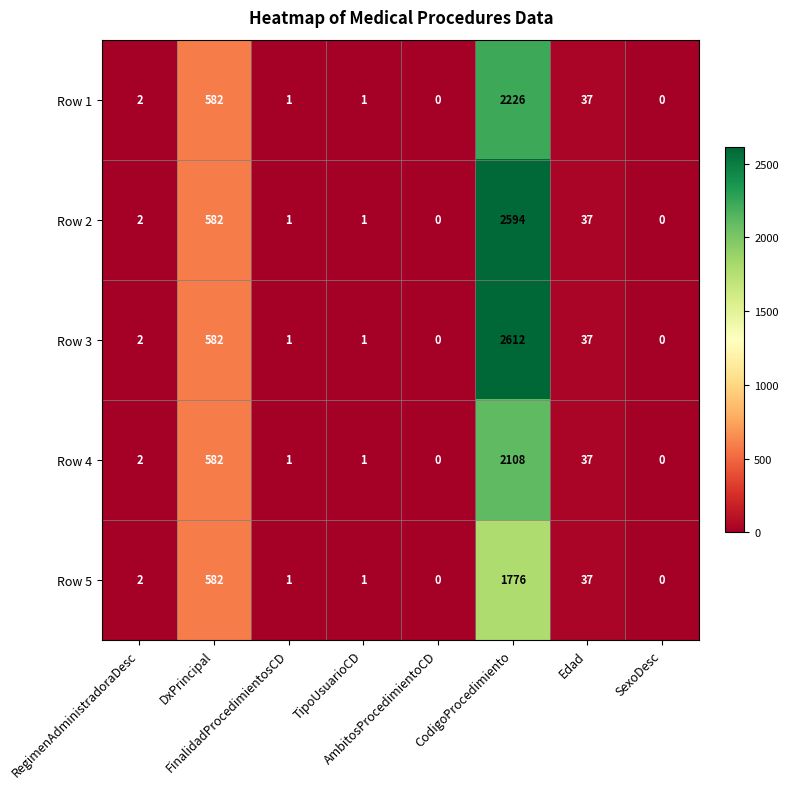

What is the sum of all Row 5 values?

2399